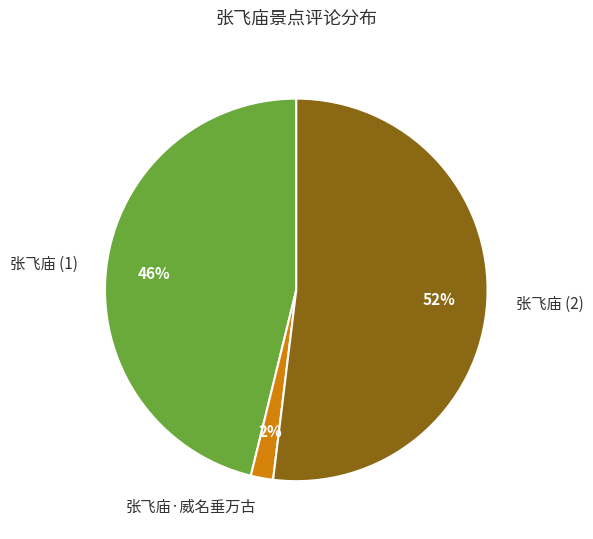

Does 张飞庙·威名垂万古 account for over 50% of the chart?

No